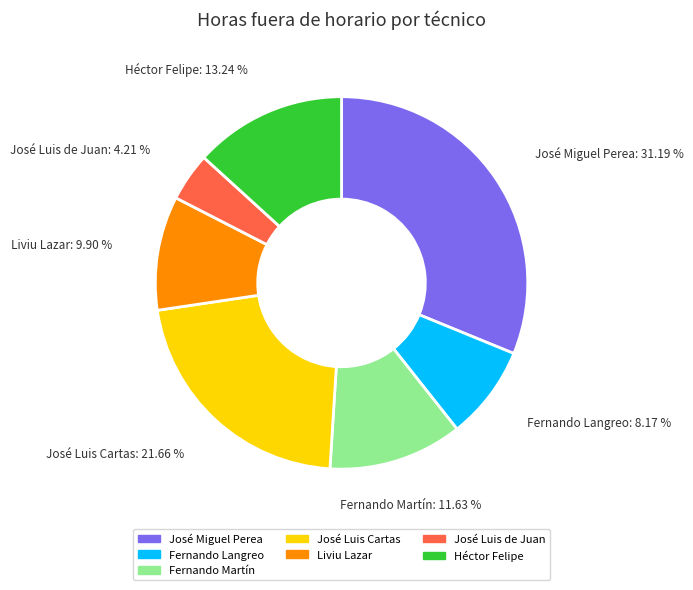

Is José Luis Cartas the majority of the pie?

No